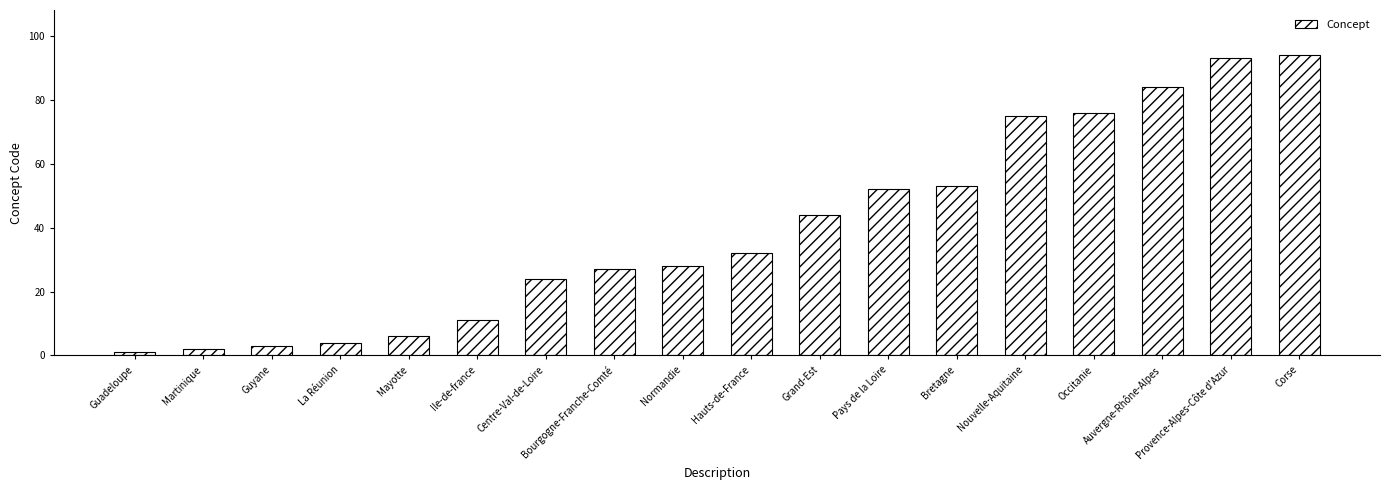

Which has a higher value, Provence-Alpes-Côte d'Azur or Nouvelle-Aquitaine?

Provence-Alpes-Côte d'Azur